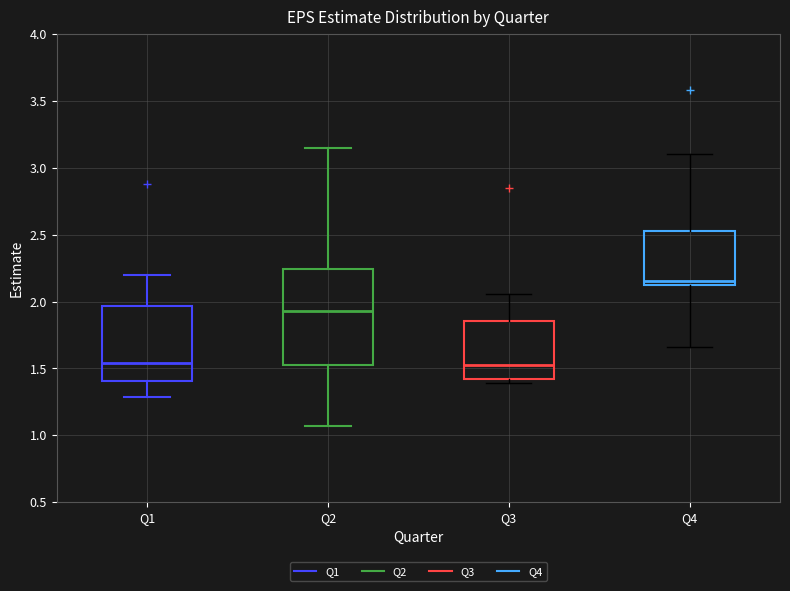

Reading left to right, transcribe this box plot: for each box, give where its median line is, the range the box spans, and where its two whiskers end, as read against the y-axis. The values are not printed on the chart, so give them approximately, as read against the axis.

Q1: median 1.55, box 1.40 to 1.95, whiskers 1.30 to 2.20
Q2: median 1.95, box 1.55 to 2.25, whiskers 1.05 to 3.15
Q3: median 1.50, box 1.40 to 1.85, whiskers 1.40 (just below the box's lower edge) to 2.05
Q4: median 2.15, box 2.10 to 2.55, whiskers 1.65 to 3.10